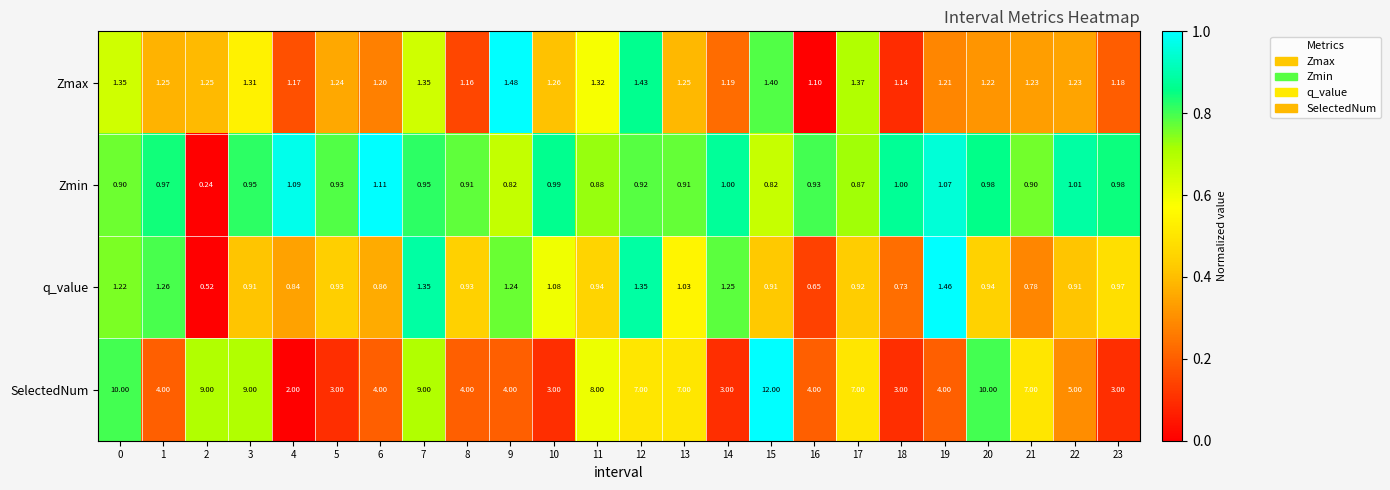

Rank the series at 20 from lowest to highest value.

q_value, Zmin, Zmax, SelectedNum